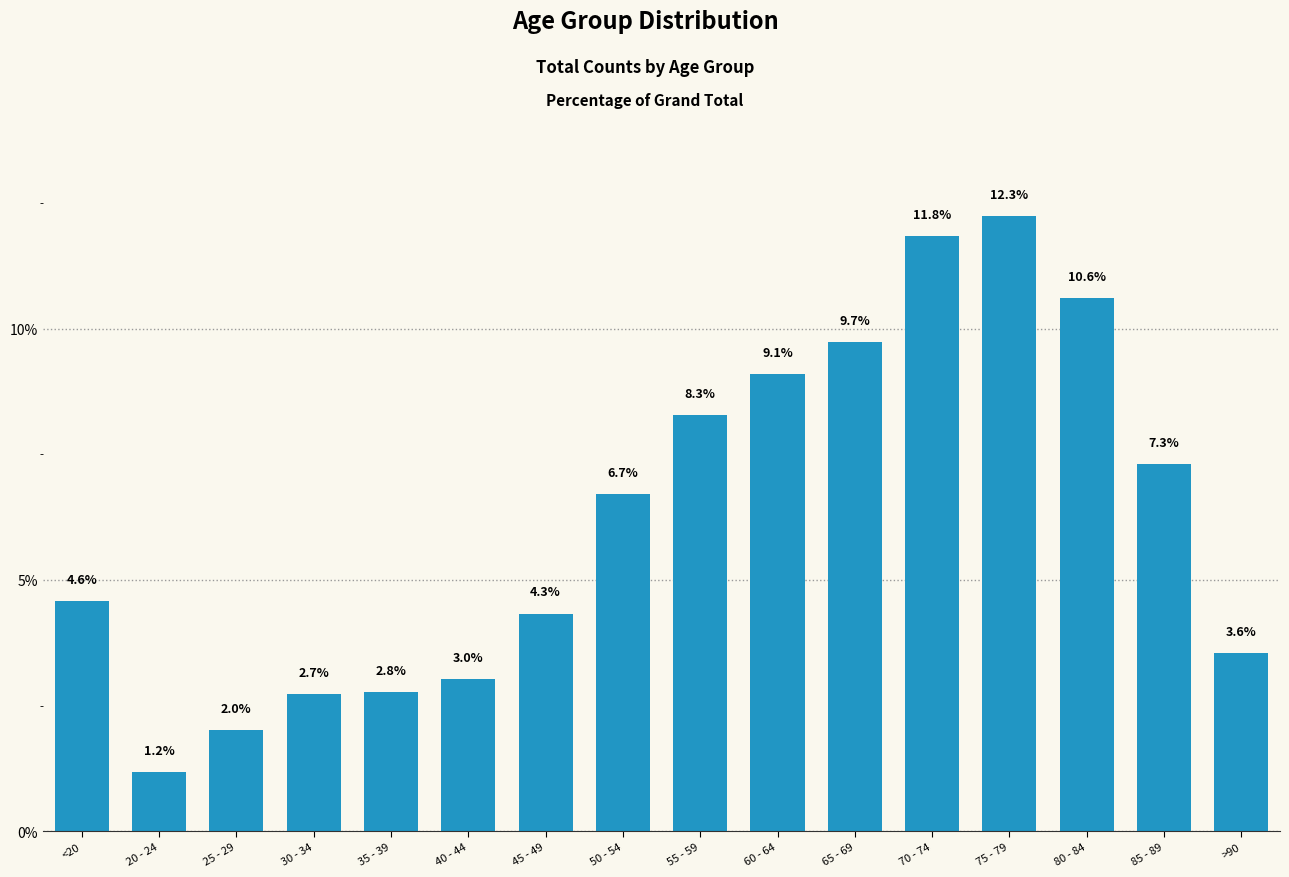

Between 25 - 29 and 45 - 49, which is larger?

45 - 49